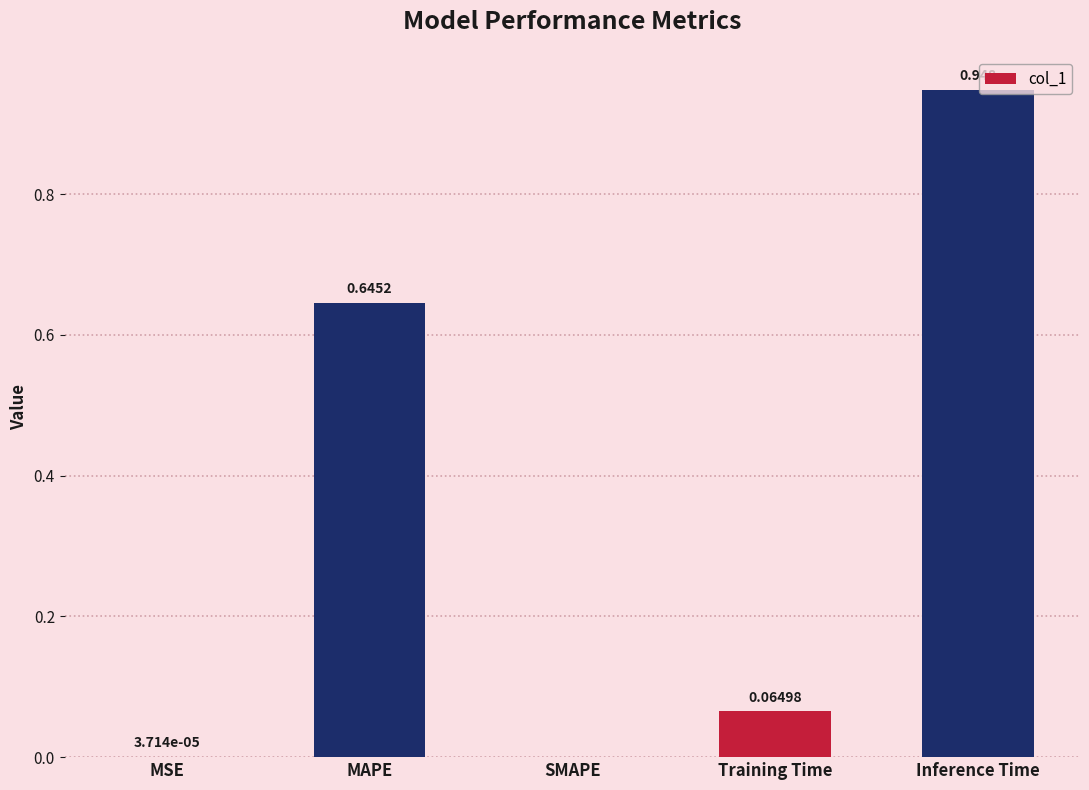

At which label is the value closest to 0?

SMAPE